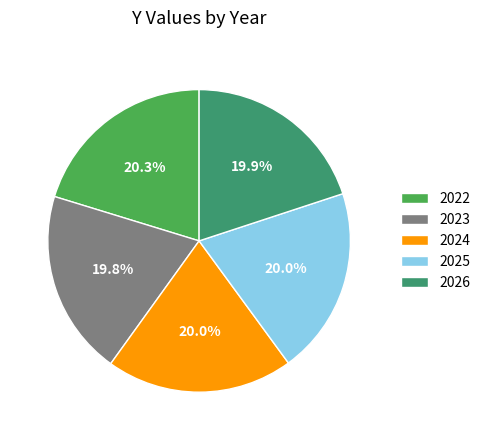

What is the ratio of the value at 2026 to the value at 2022?

1.0